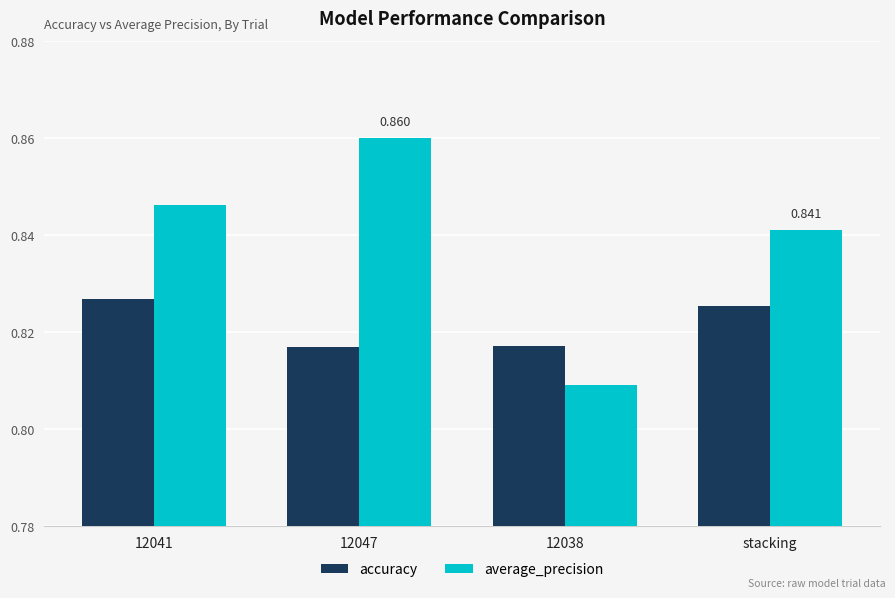

Rank the series at 12041 from highest to lowest value.

average_precision, accuracy